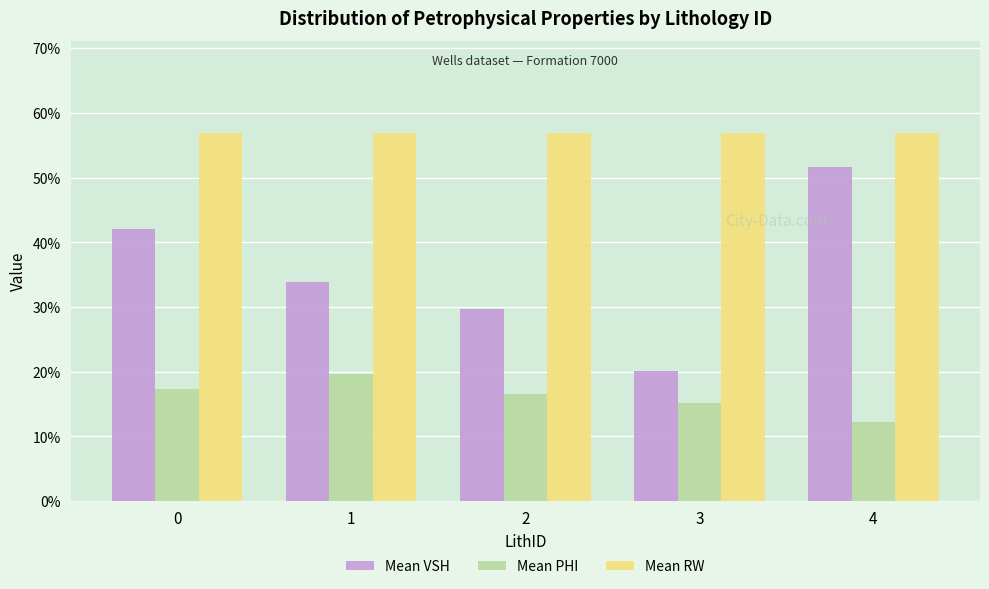

What are all the series names shown in the legend?

Mean VSH, Mean PHI, Mean RW